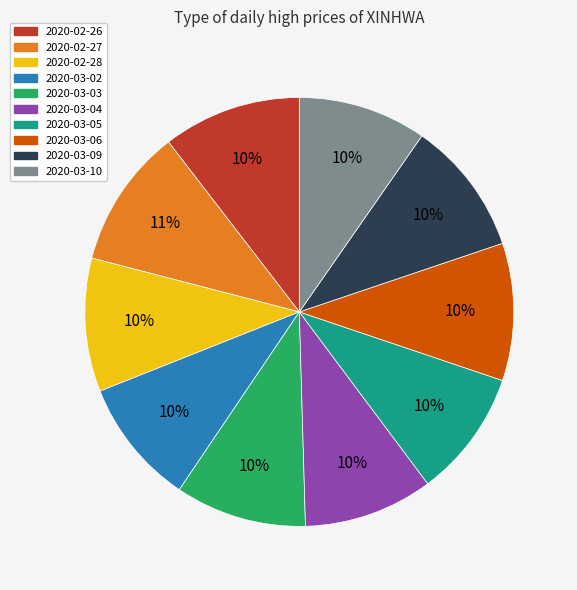

What percentage is the 2020-03-04 slice, to the nearest percent?

10%